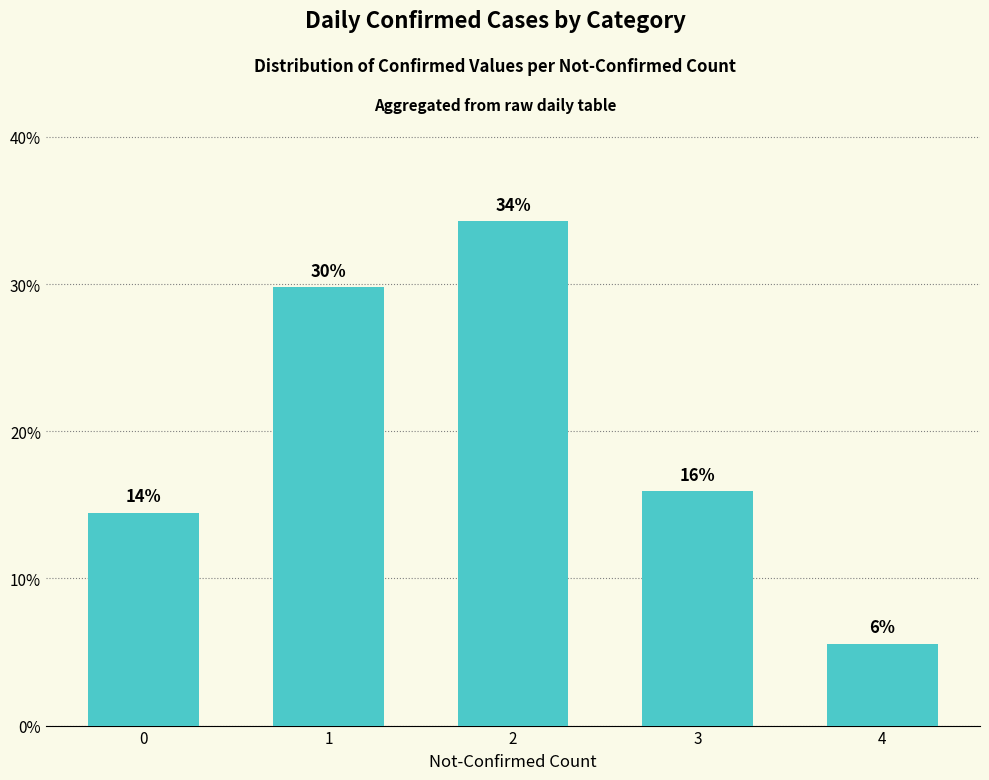

What is the difference between the second highest and second lowest values?

15.3